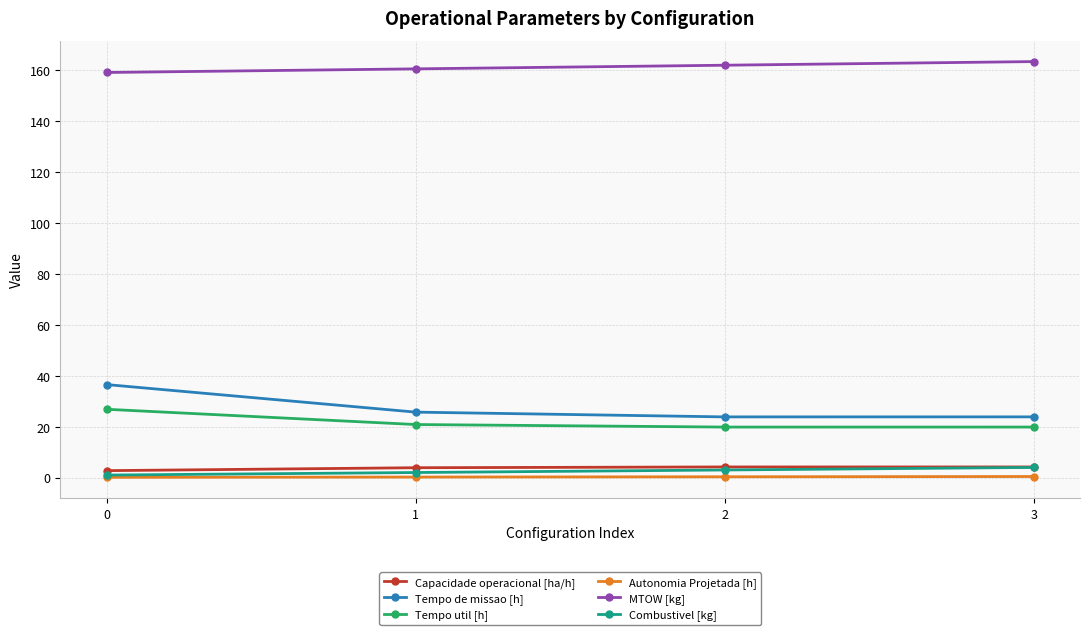

The value of Tempo de missao [h] at 3 is 23.9. True or false?

True